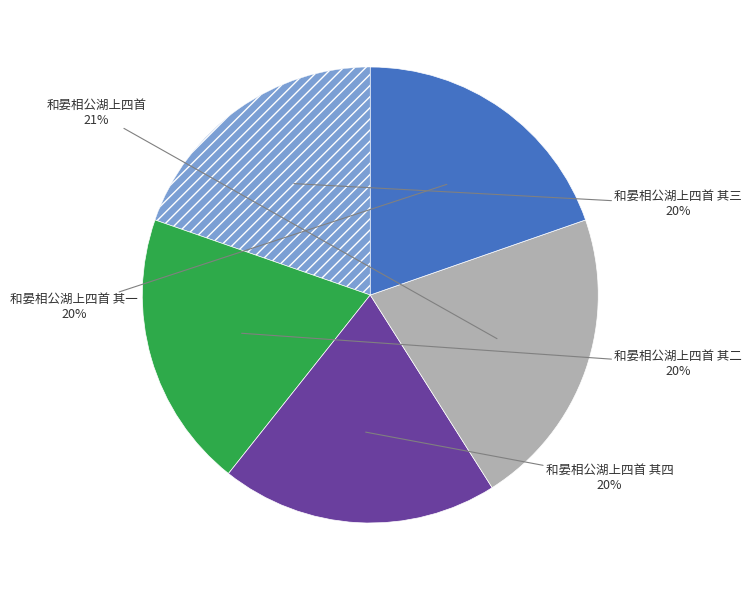

To the nearest percent, what is the average slice percentage?

20%